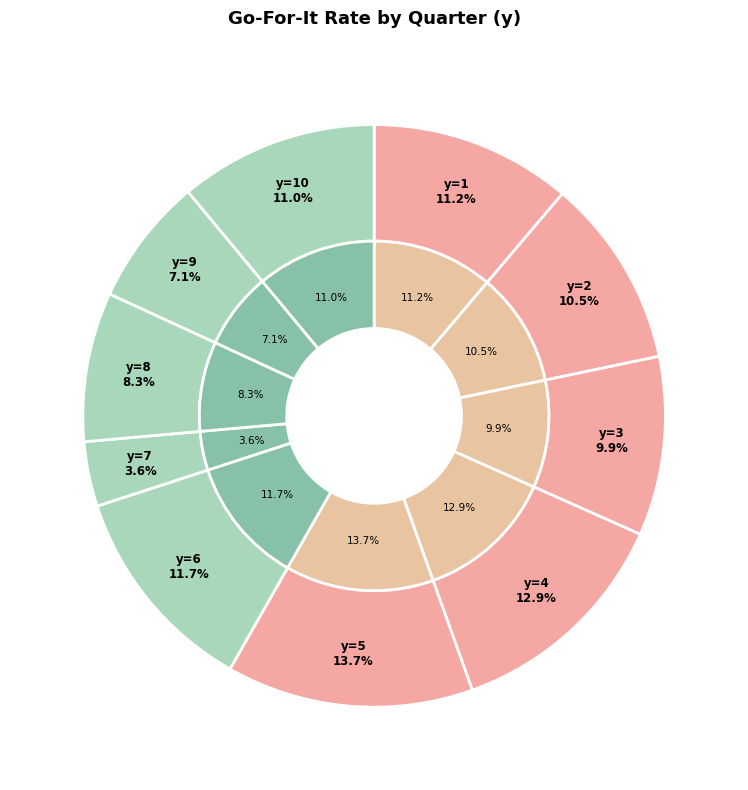

How many slices are in this pie chart?

10